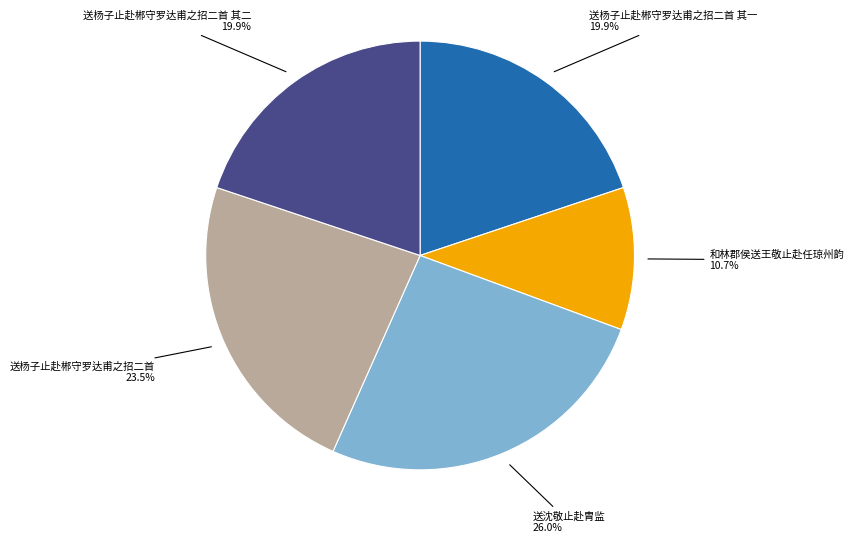

Is there a majority slice in this chart?

No